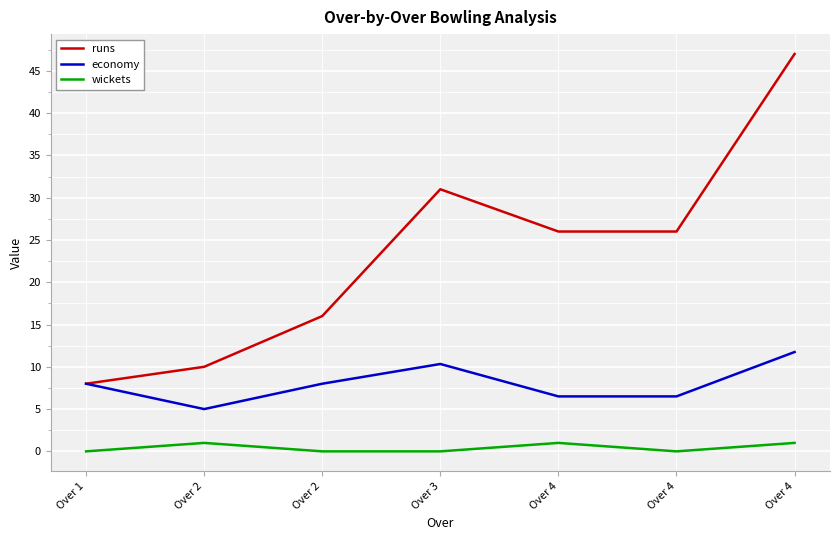

How many categories are shown in the chart?

7